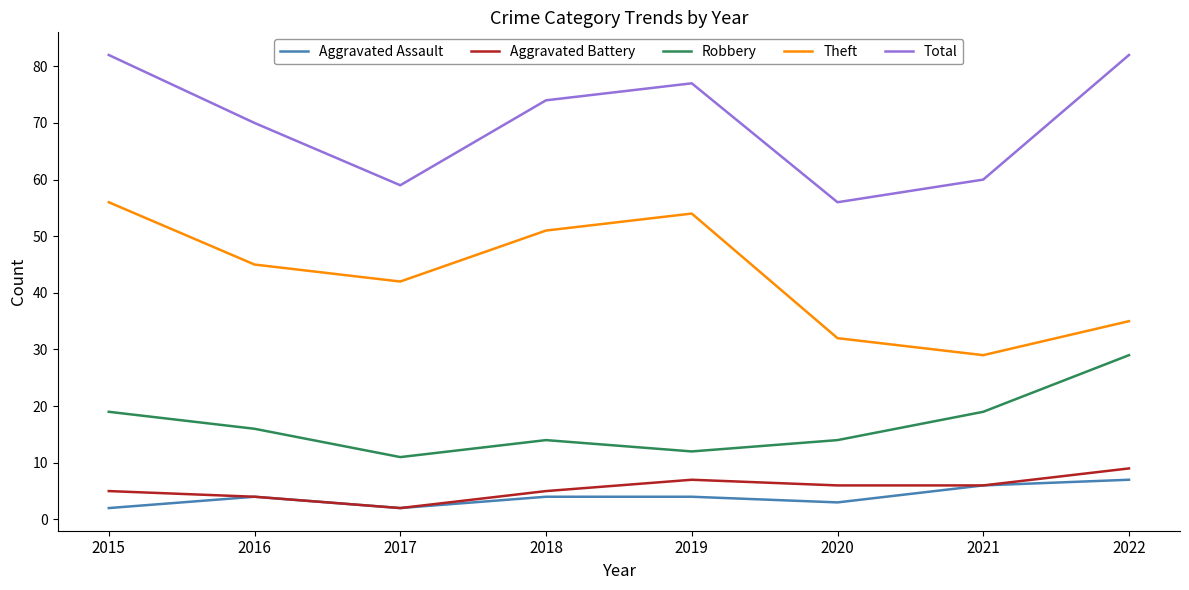

What is the lowest value of the Aggravated Battery series?

2